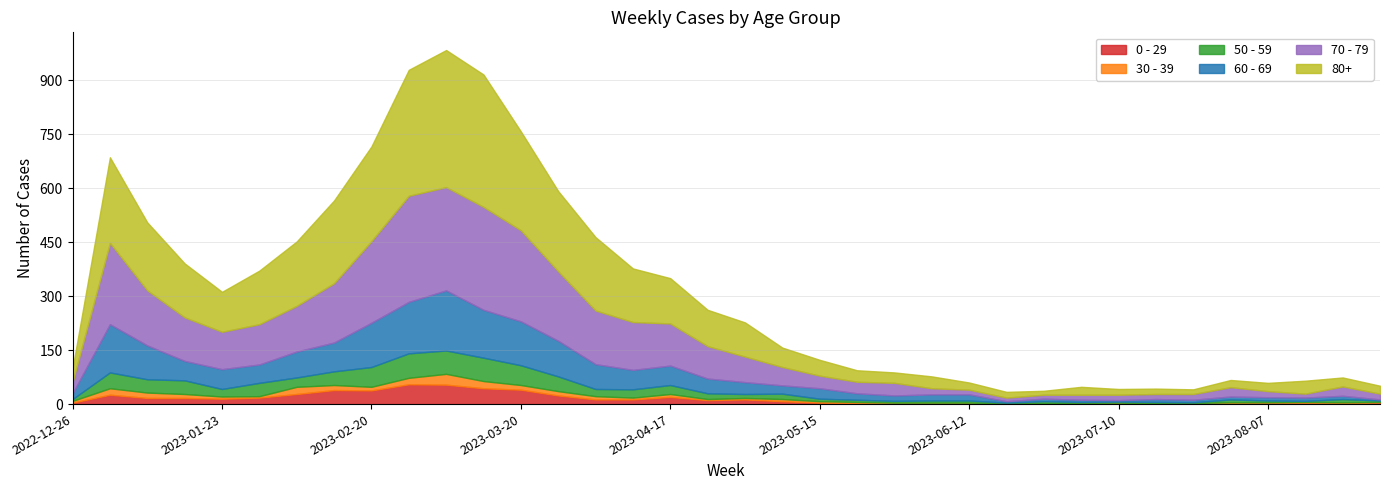

How many data points in 50 - 59 are less than 15?

18